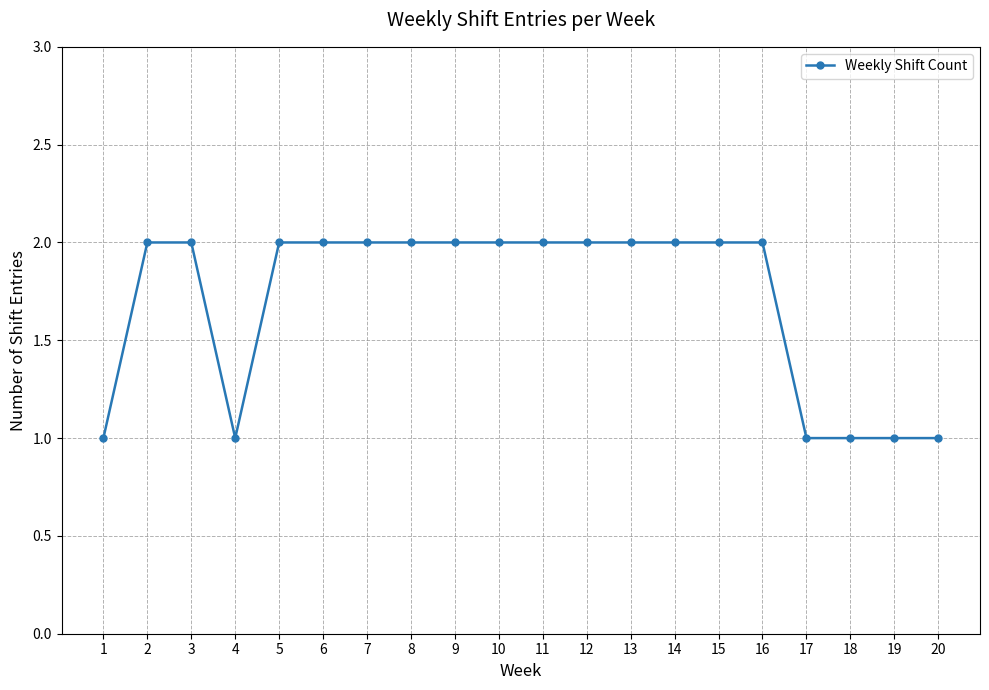

Count the number of categories in the chart.

20